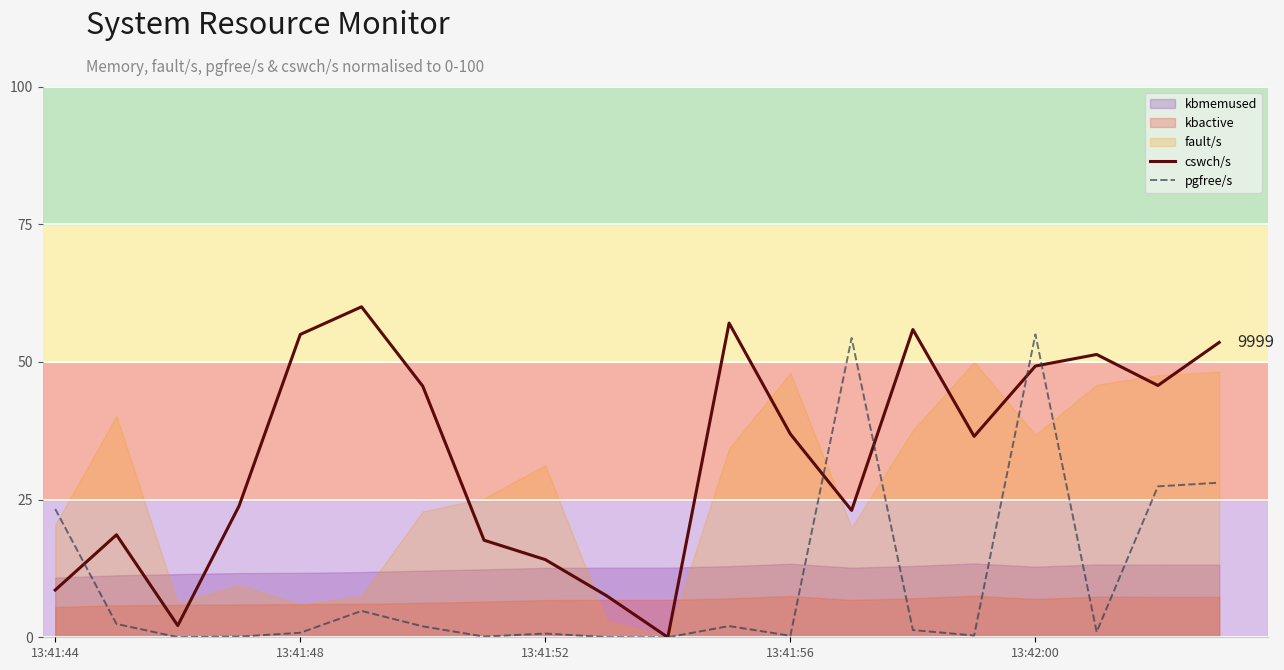

Which series ends up on top after the final intersection of cswch/s and pgfree/s?

cswch/s